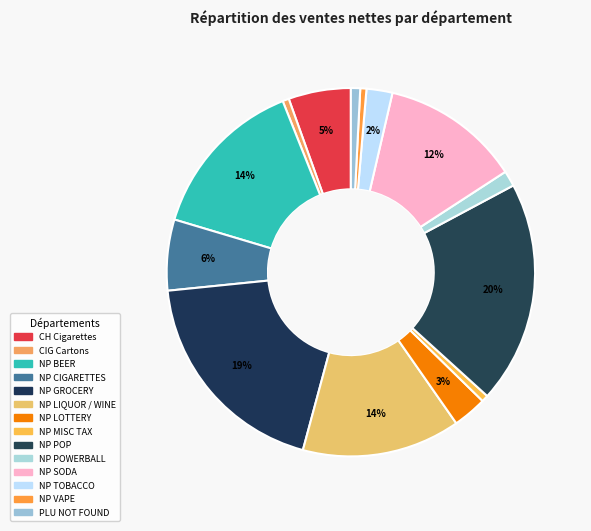

To the nearest percent, what is the average slice percentage?

7%